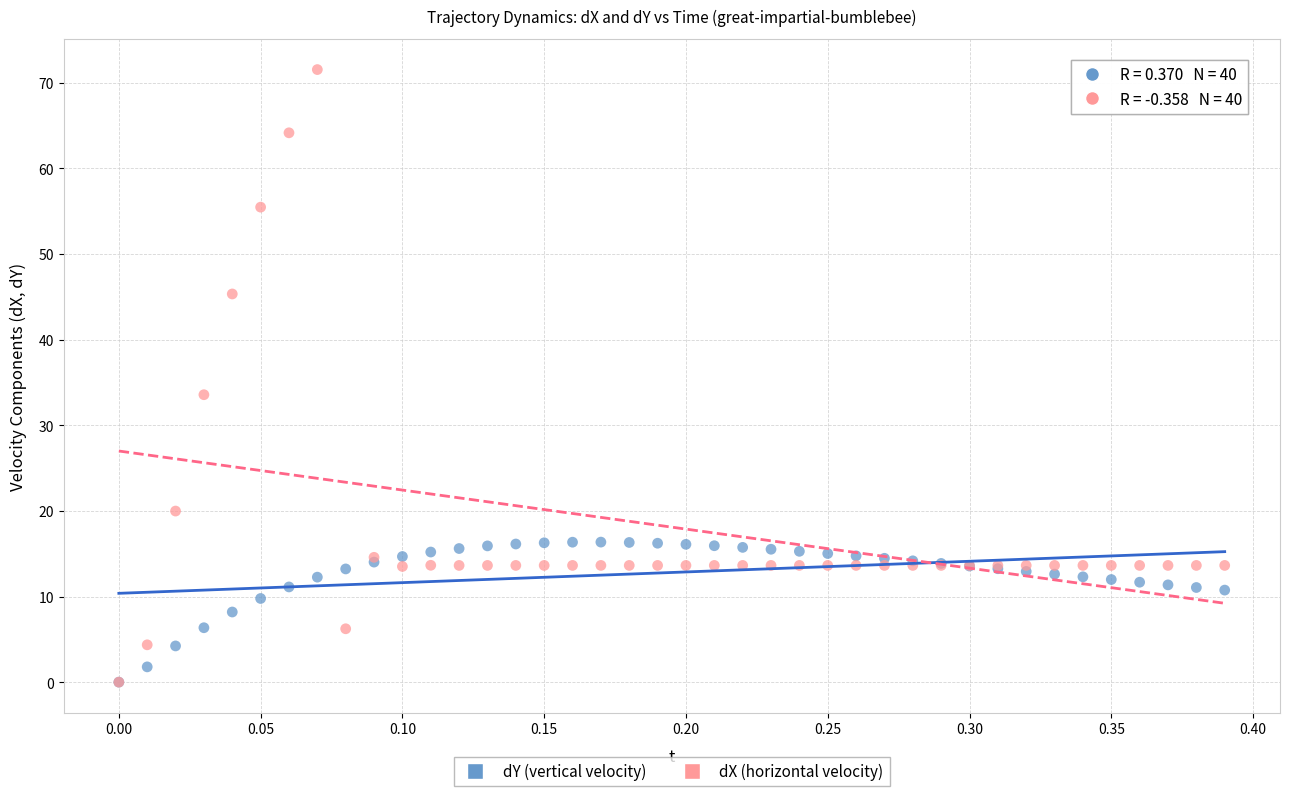

In the dX (horizontal velocity) series, what Y value is closest to 35?

33.6